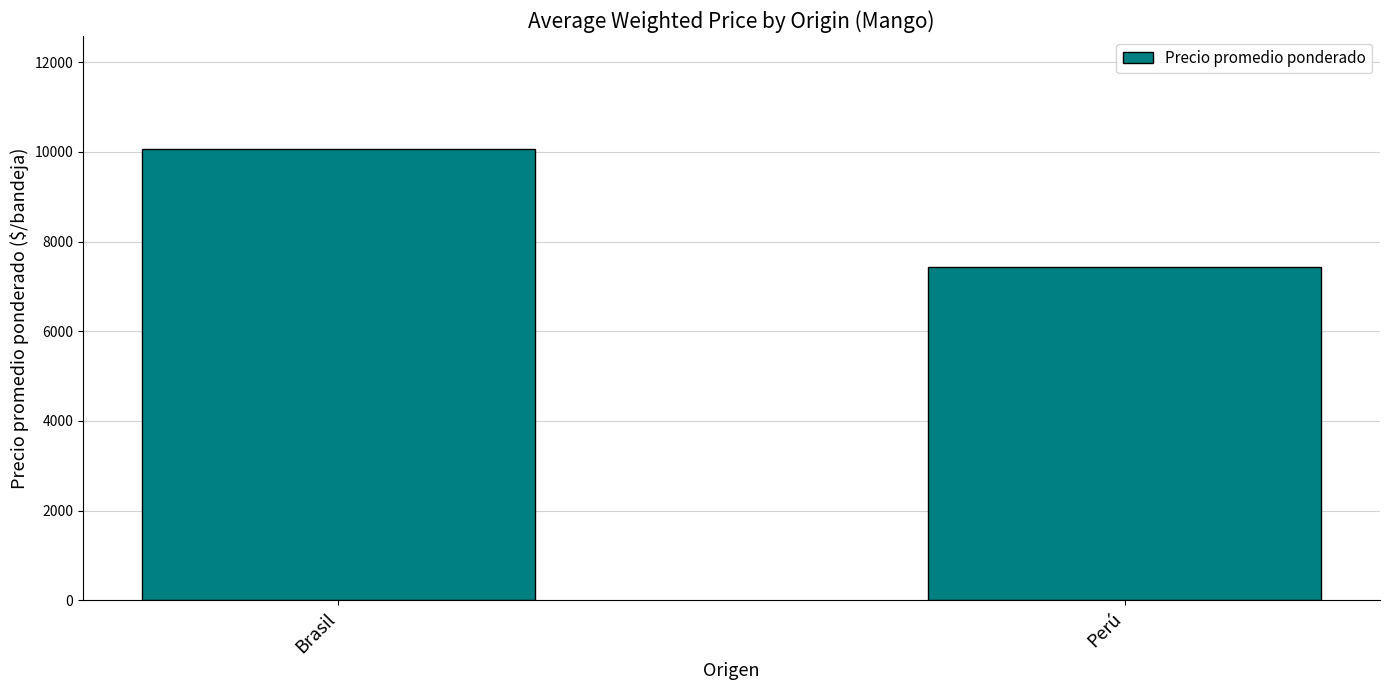

Rank the categories by value from highest to lowest.

Brasil, Perú